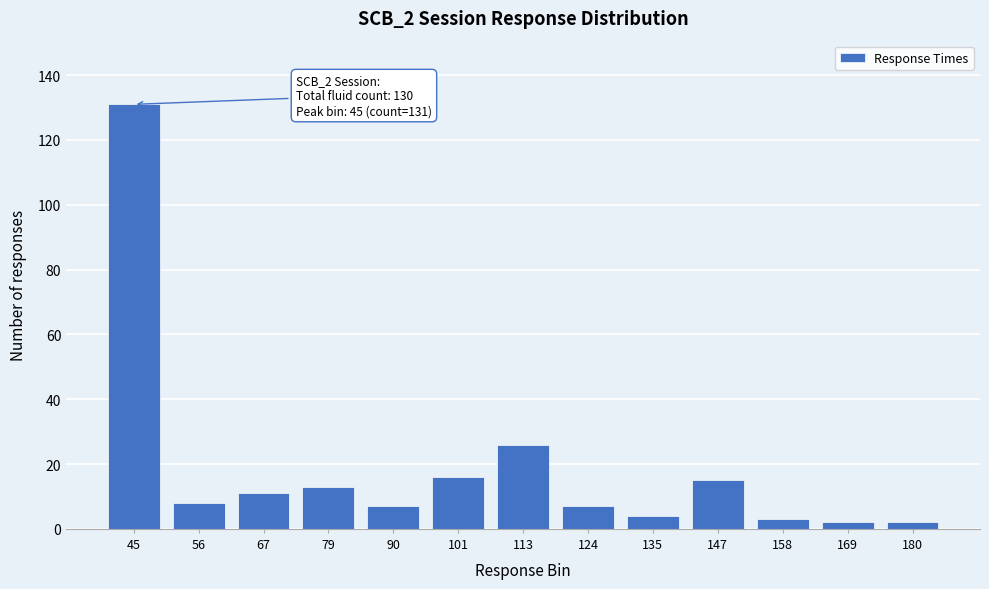

Reading right to left, list all the values displayed in this chart.

2	2	3	15	4	7	26	16	7	13	11	8	131